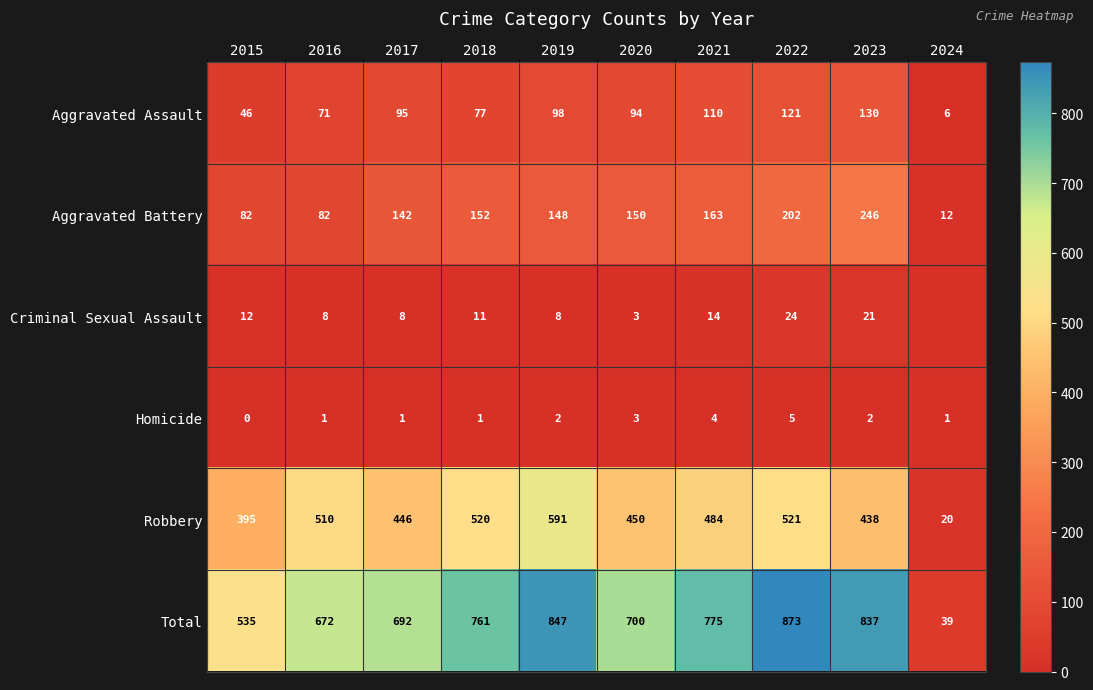

What is the spread (max minus min) of values at 2015?

535